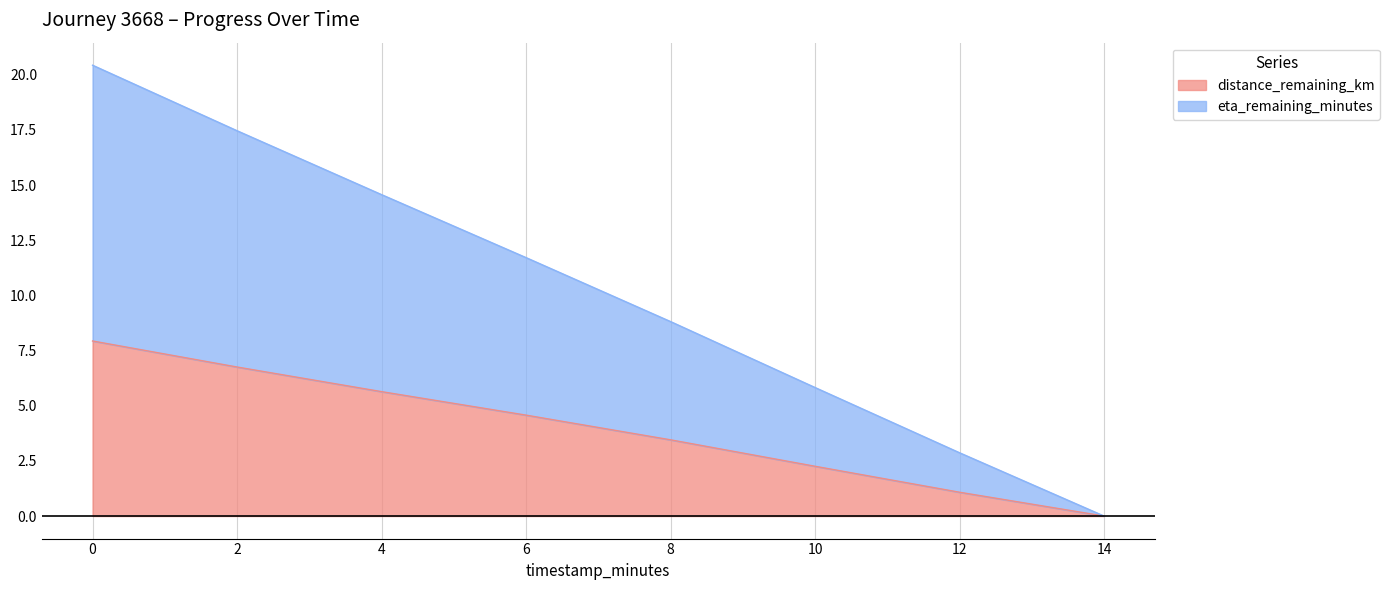

True or false: distance_remaining_km has more than 2 interior local peaks.

False